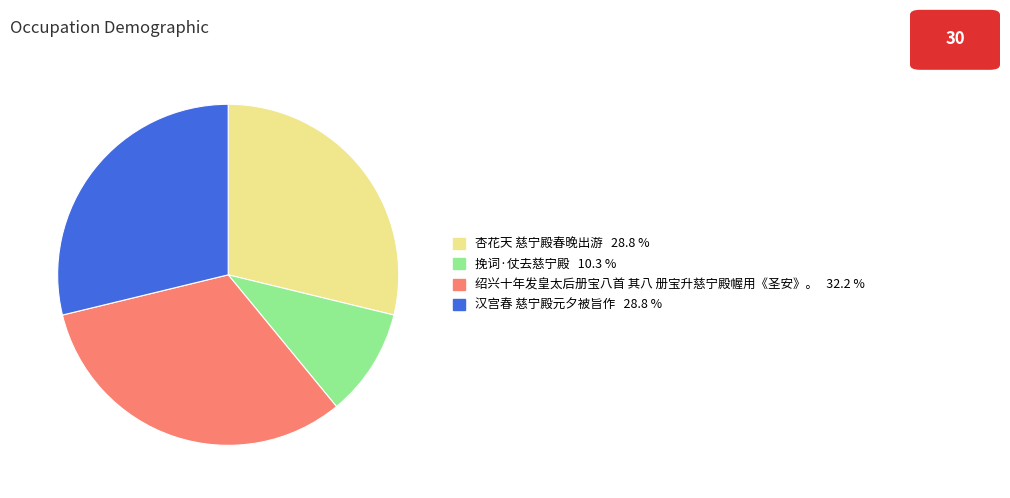

True or false: 汉宫春 慈宁殿元夕被旨作 accounts for 23% of the total.

False